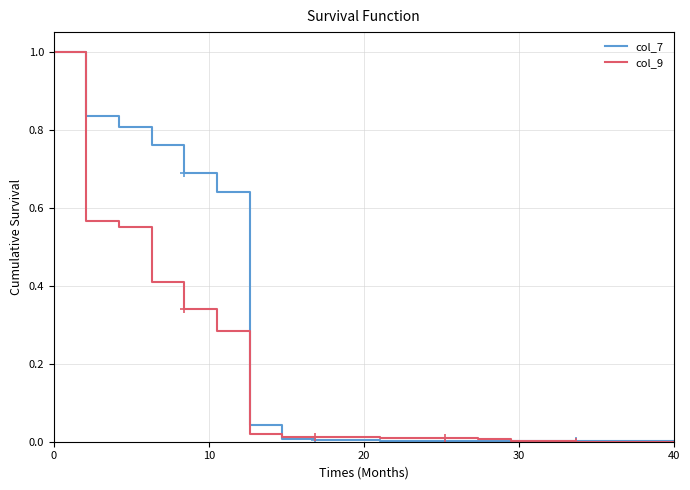

True or false: col_9 has a value of 0.0 at 40.

True